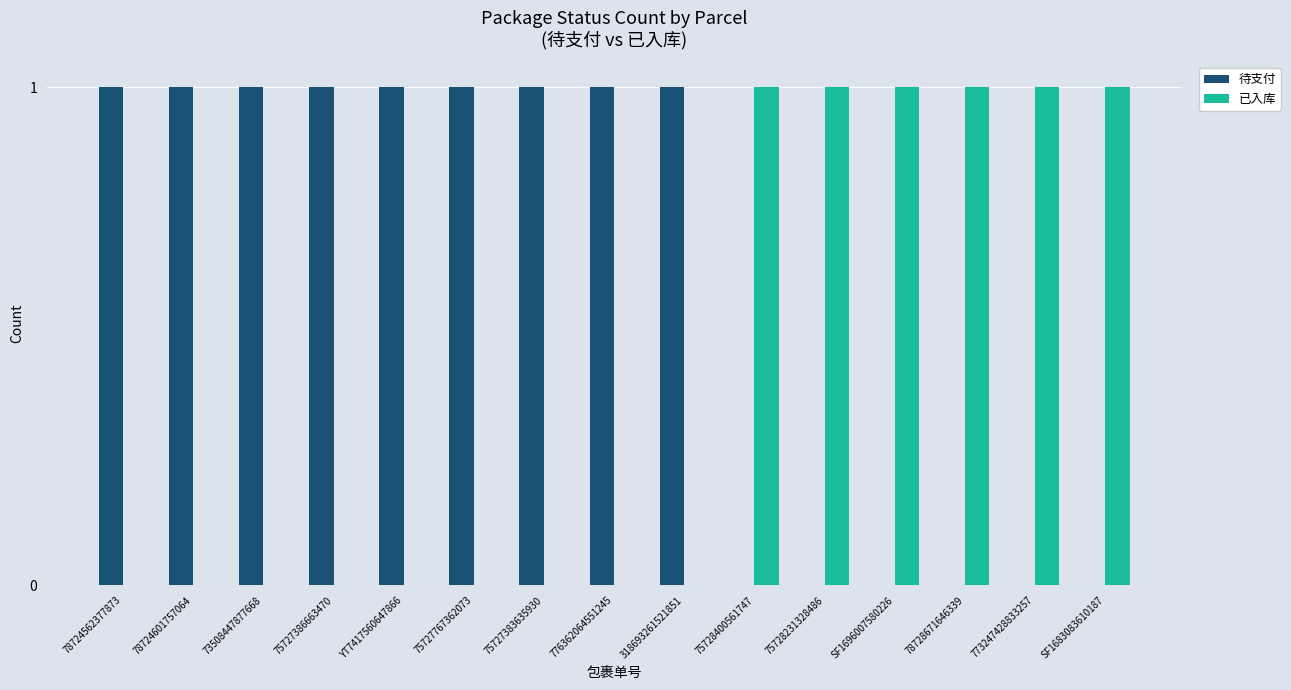

True or false: 待支付 has a value of 0 at SF1696007580226.

True